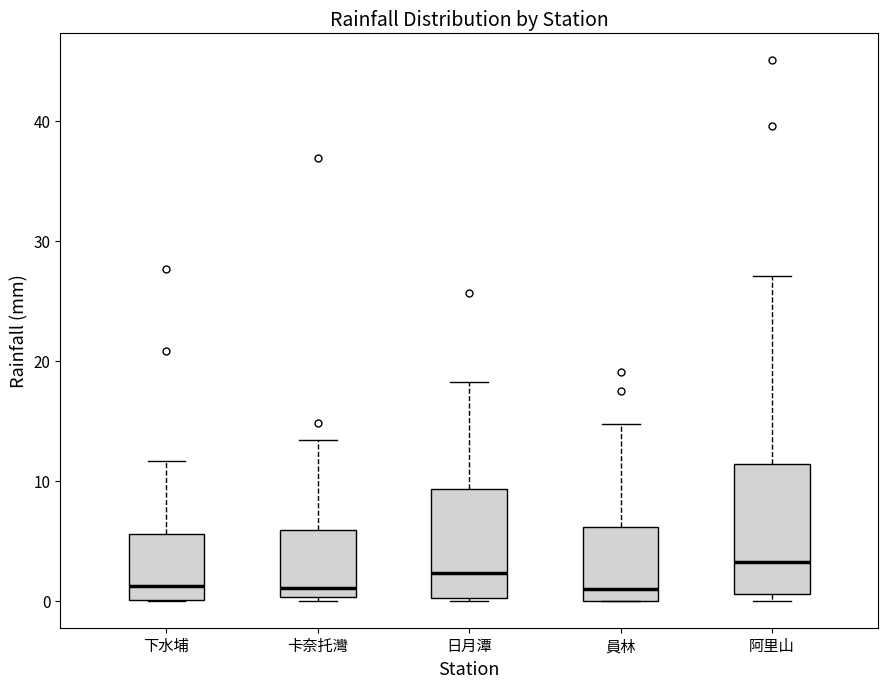

Reading left to right, transcribe this box plot: for each box, give where its median line is, the range the box spans, and where its two whiskers end, as read against the y-axis. The values are not printed on the chart, so give them approximately, as read against the axis.

下水埔: median 1, box 0 to 6, whiskers 0 to 12
卡奈托灣: median 1, box 0 to 6, whiskers 0 (just below the box's lower edge) to 13
日月潭: median 2, box 0 to 9, whiskers 0 to 18
員林: median 1, box 0 to 6, whiskers 0 to 15
阿里山: median 3, box 1 to 11, whiskers 0 to 27